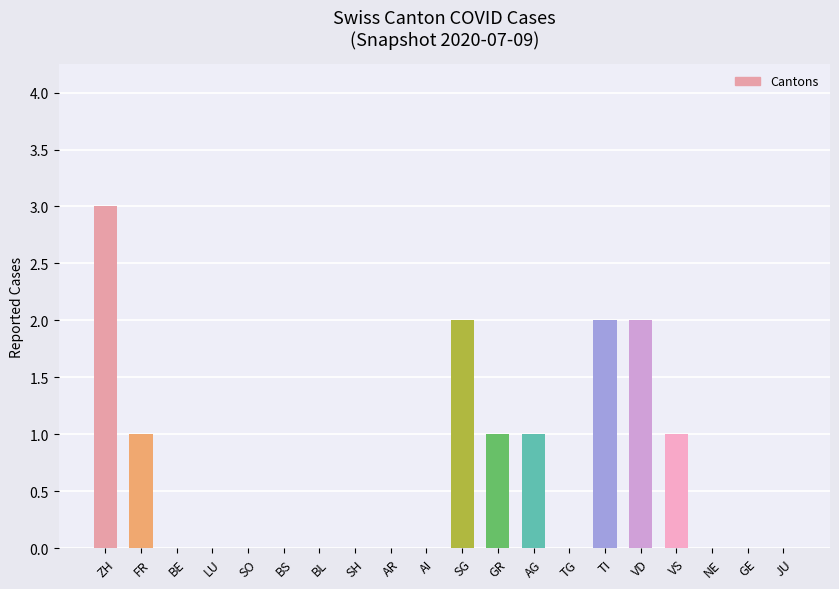

How many series are shown in this chart?

1